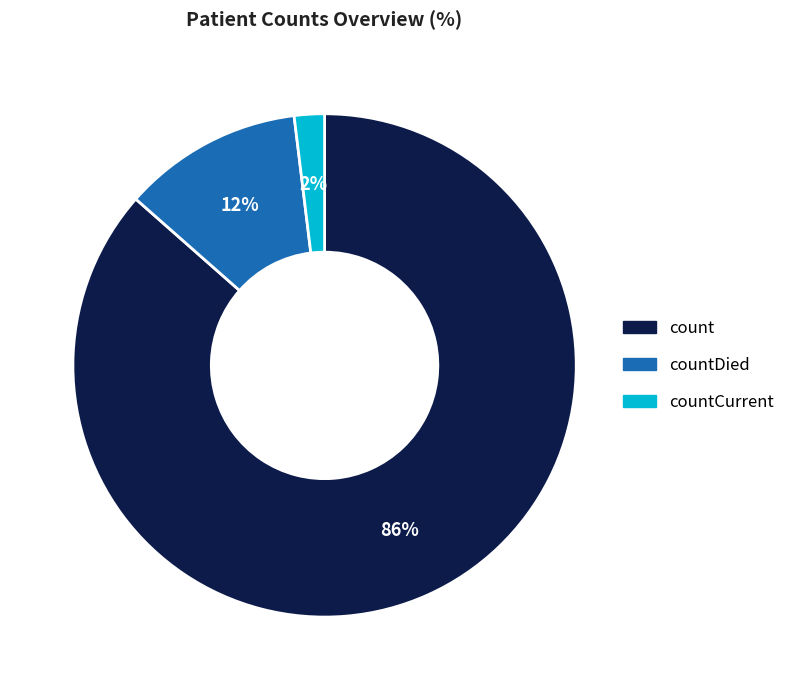

Does any single category account for the majority?

Yes